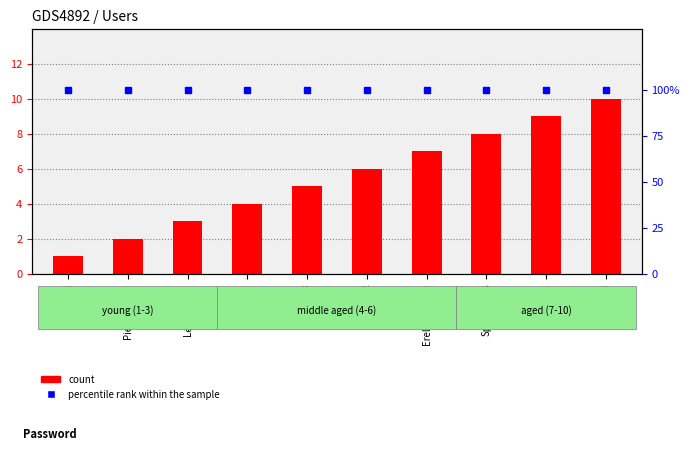

Between 125521 and Sparnuotas, which is larger?

125521